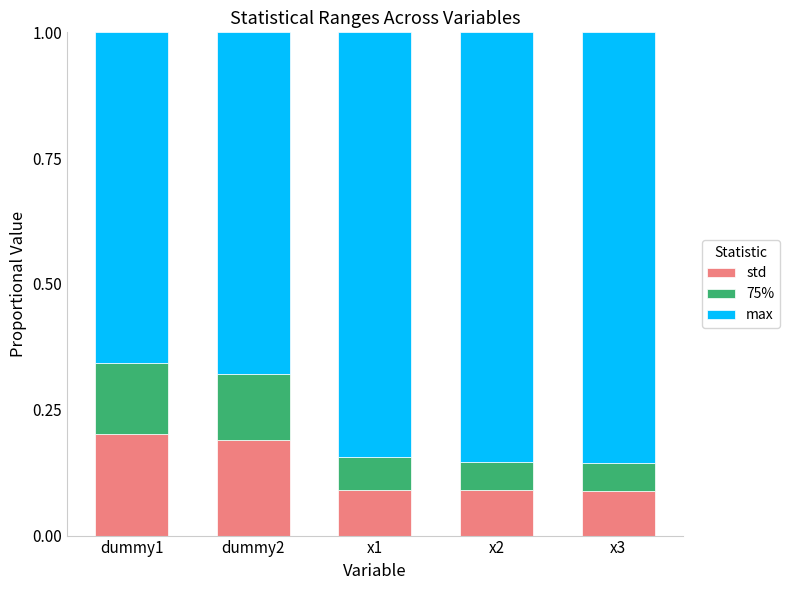

How many categories are shown in the chart?

5